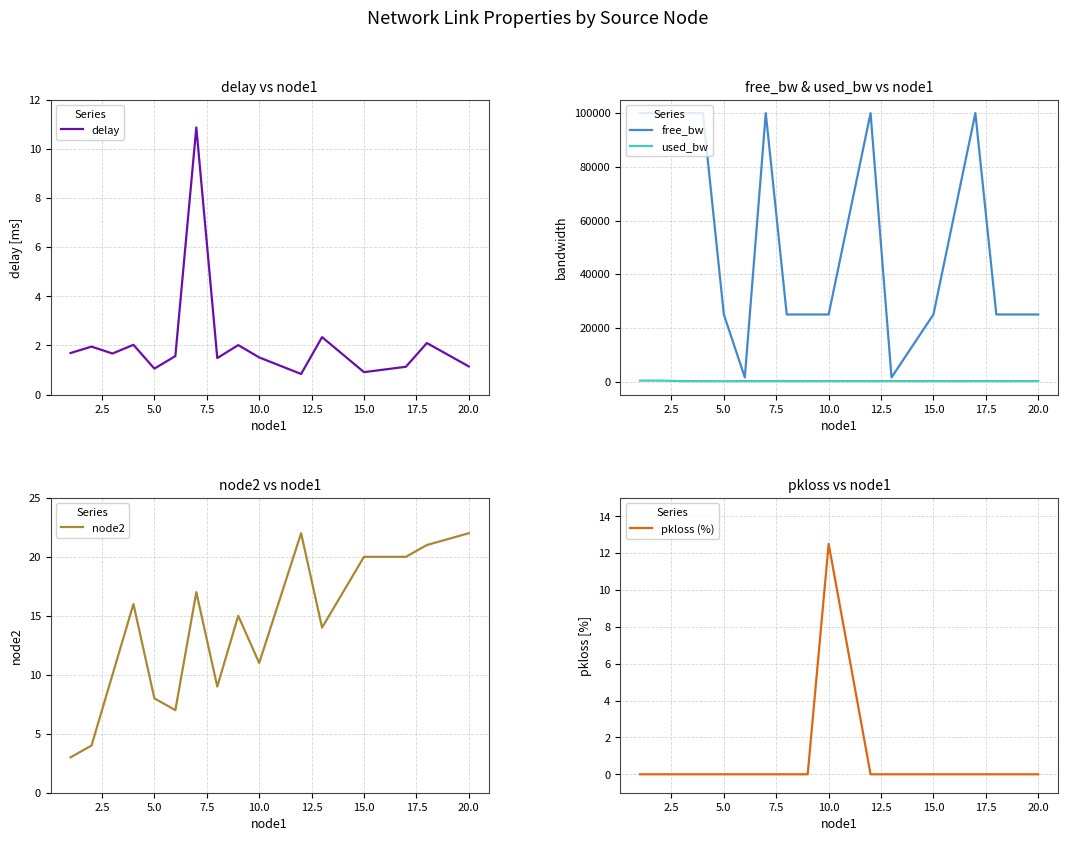

What is the lowest value of the delay series?

0.8